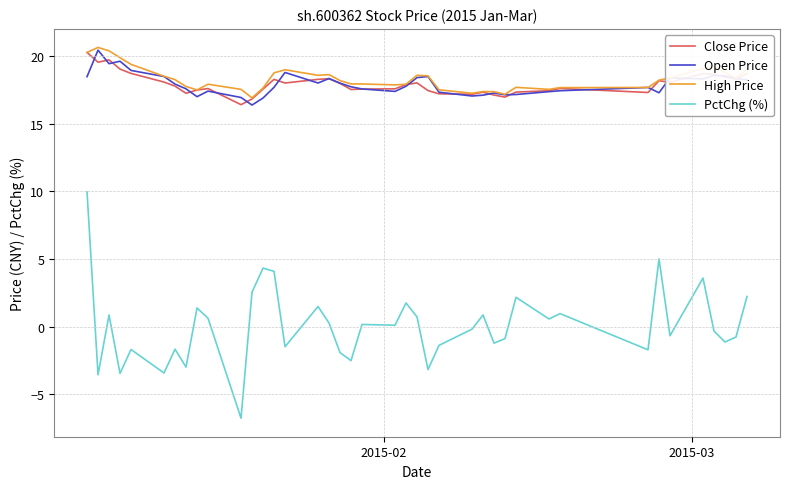

How many categories are shown in the chart?

40